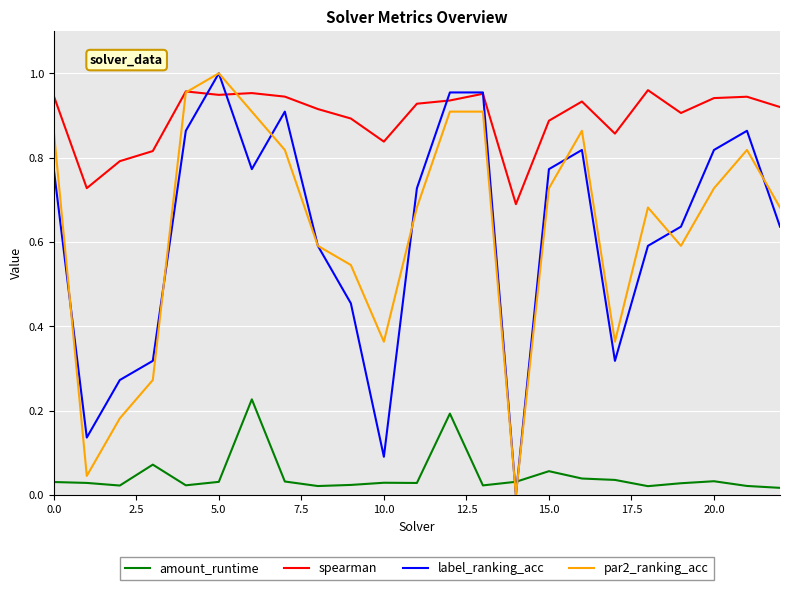

Which series has the largest total across all categories?

spearman